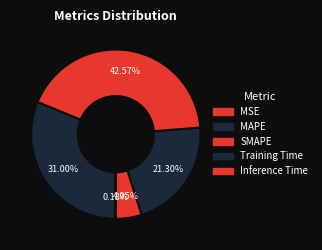

To the nearest percent, what portion does MAPE represent?

21%